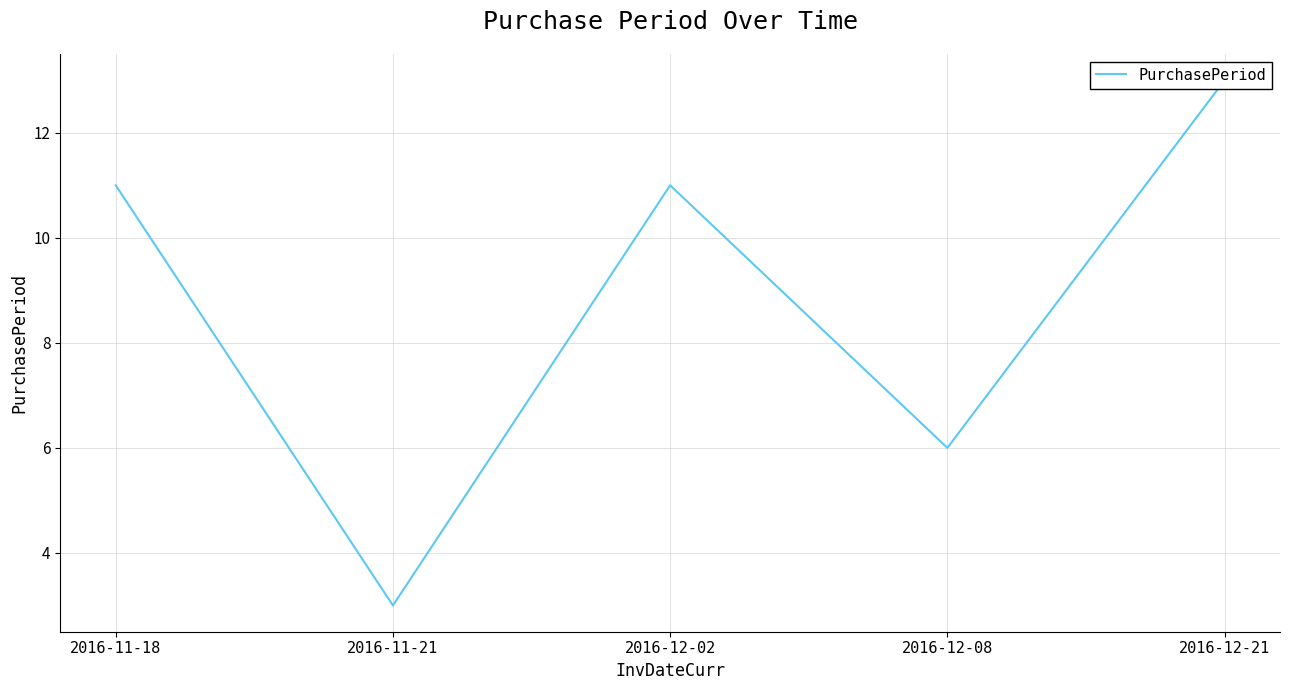

What is the smallest value displayed?

3